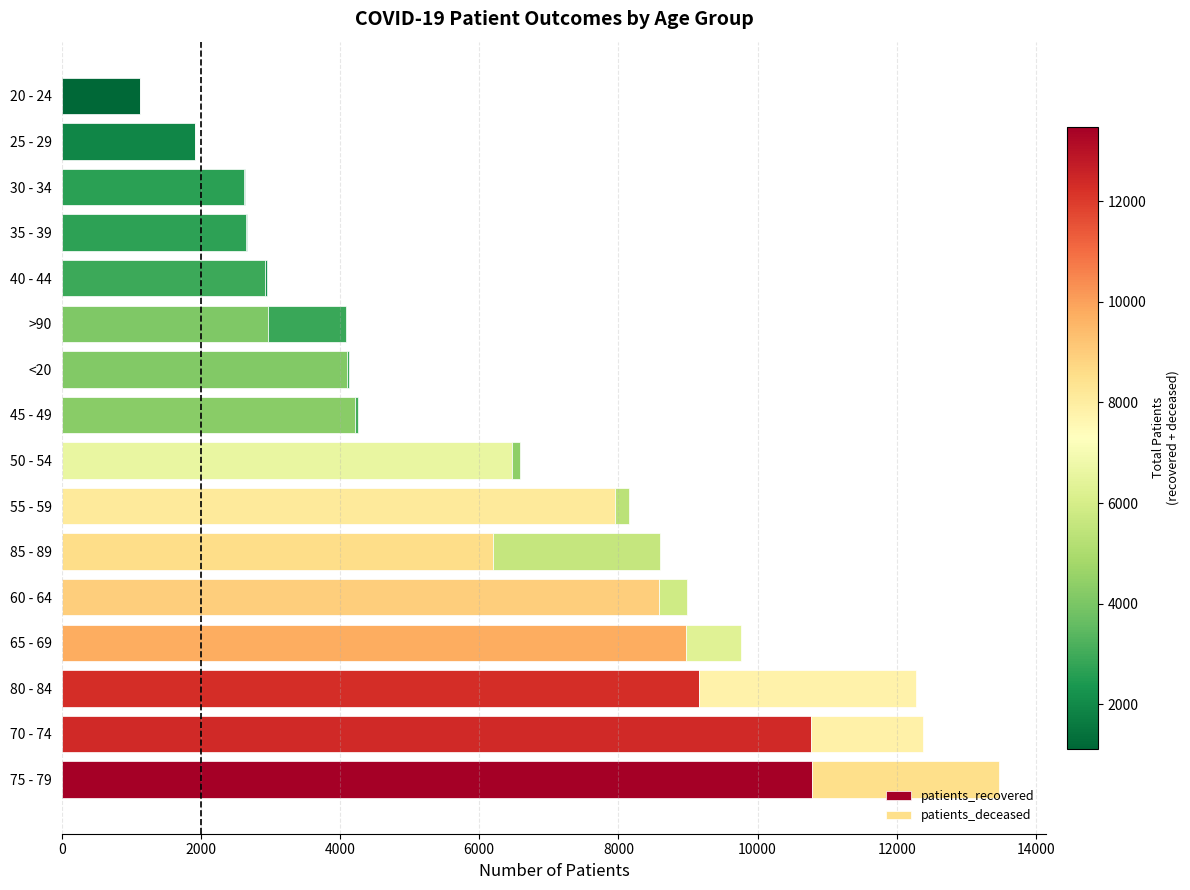

What position from the left is 0?

1